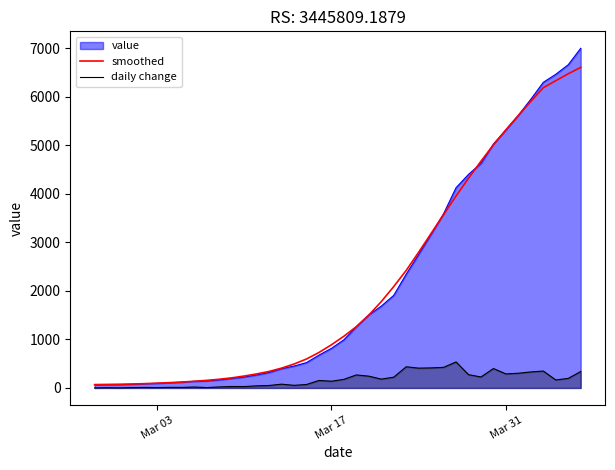

What are all the series names shown in the legend?

value, smoothed, daily change